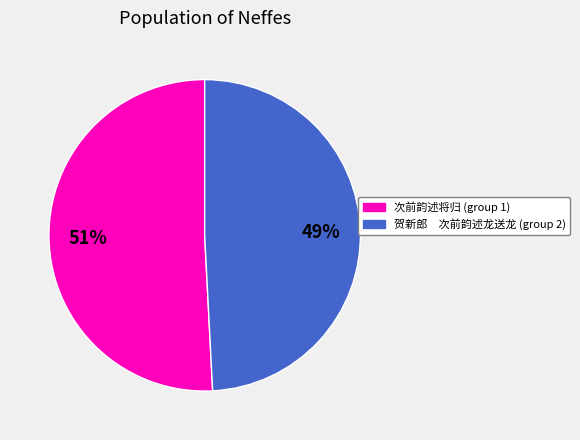

To the nearest percent, what is the average slice percentage?

50%